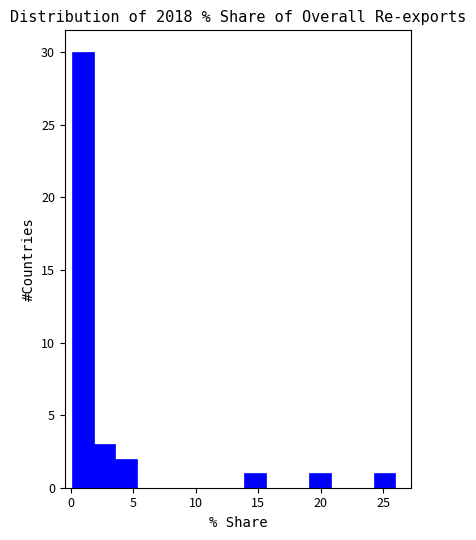

Around what value on the x-axis is the tallest bar? Give the approximate position of its centre, as read against the axis.

1.0